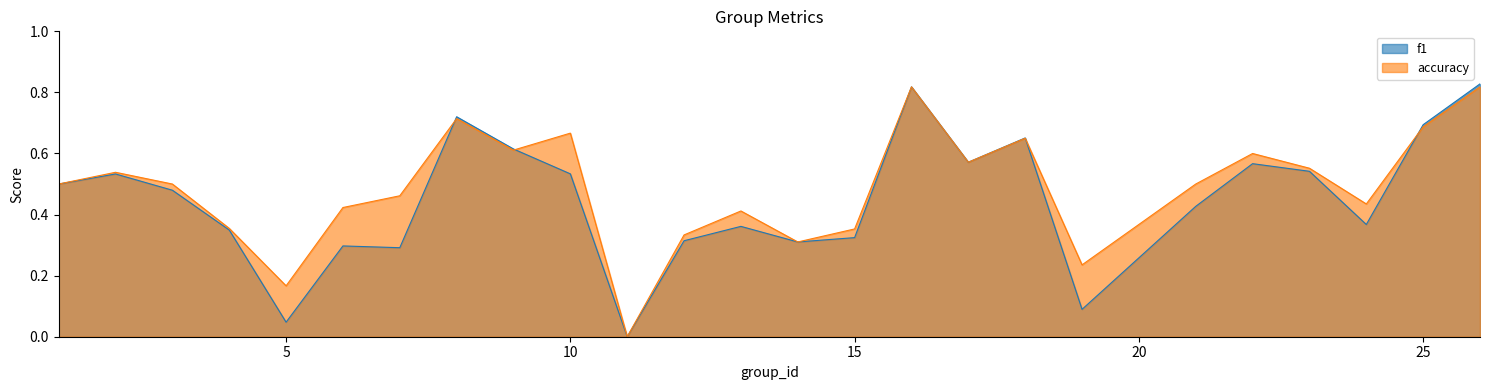

What is the difference between the second highest and minimum values in the f1 series?

0.8